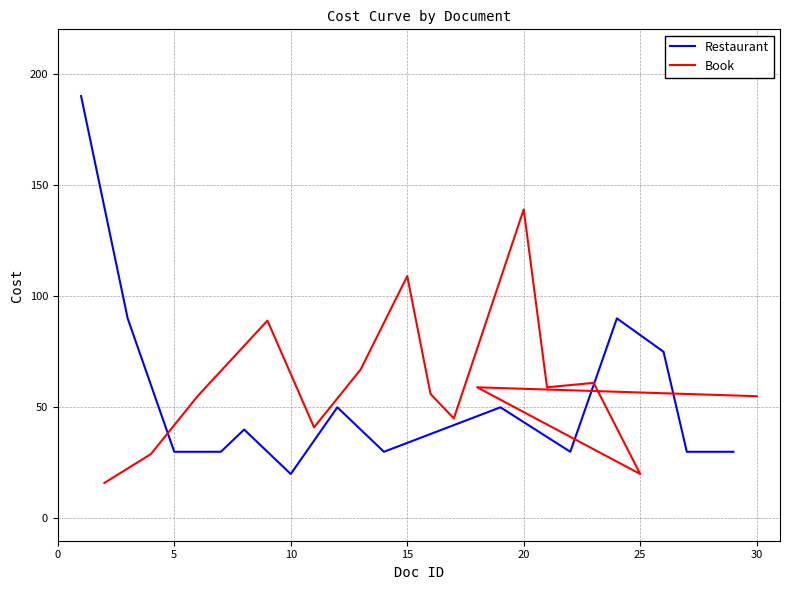

How many data points in Restaurant are less than 30?

1